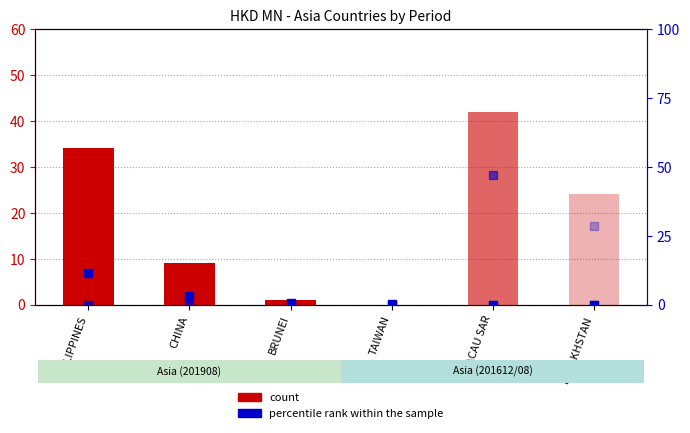

Which series reaches the minimum Y coordinate?

count (201908)